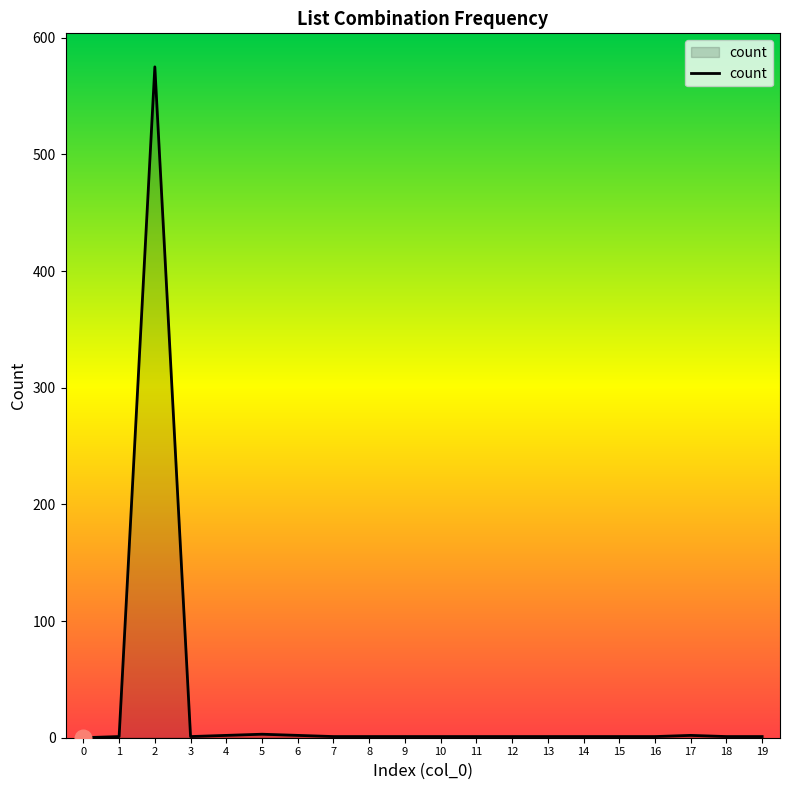

How many lines are shown in the chart?

1